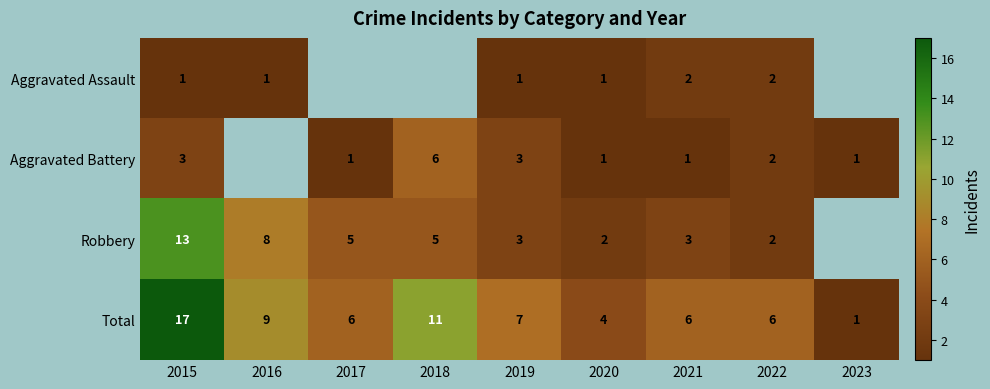

Which series changed the most between 2019 and 2020?

Total